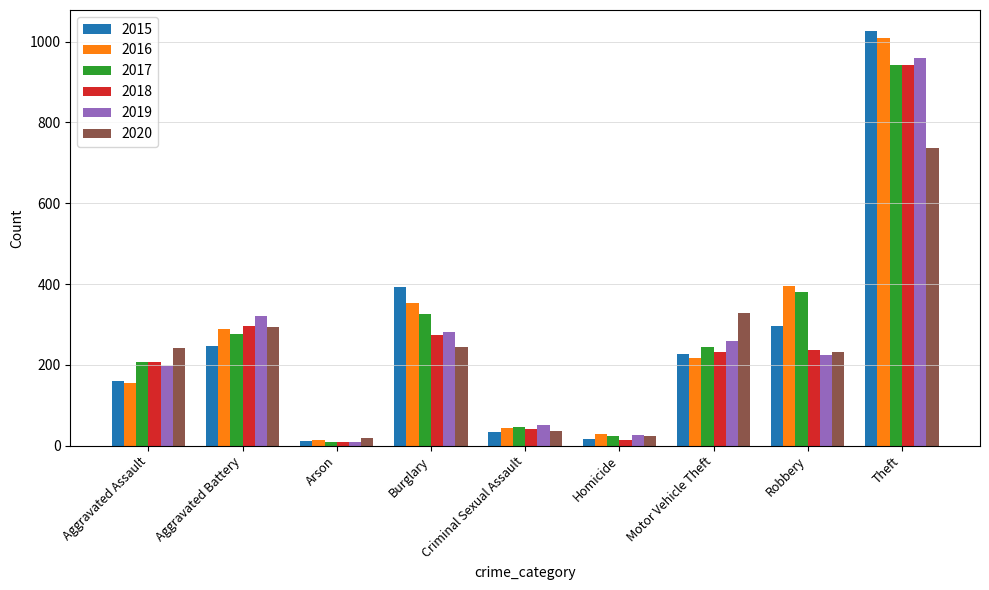

Where does the 2016 series first go above 218?

Aggravated Battery